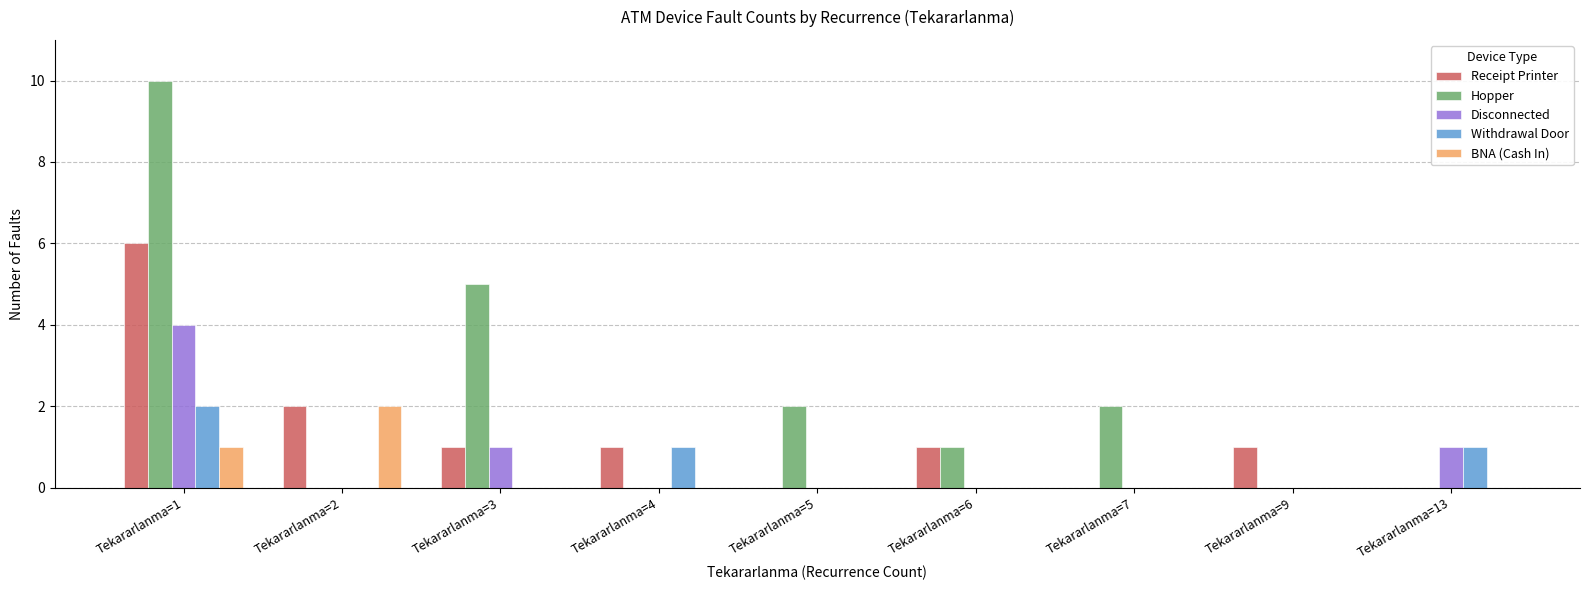

At which label does Withdrawal Door reach its peak?

Tekararlanma=1